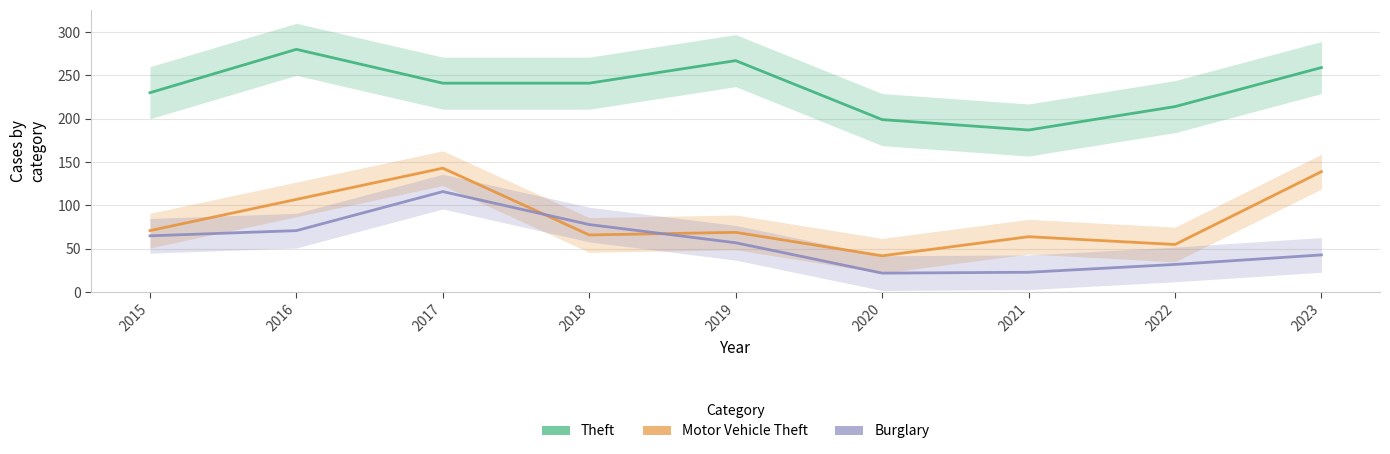

Which category has the highest value in the Burglary series?

2017